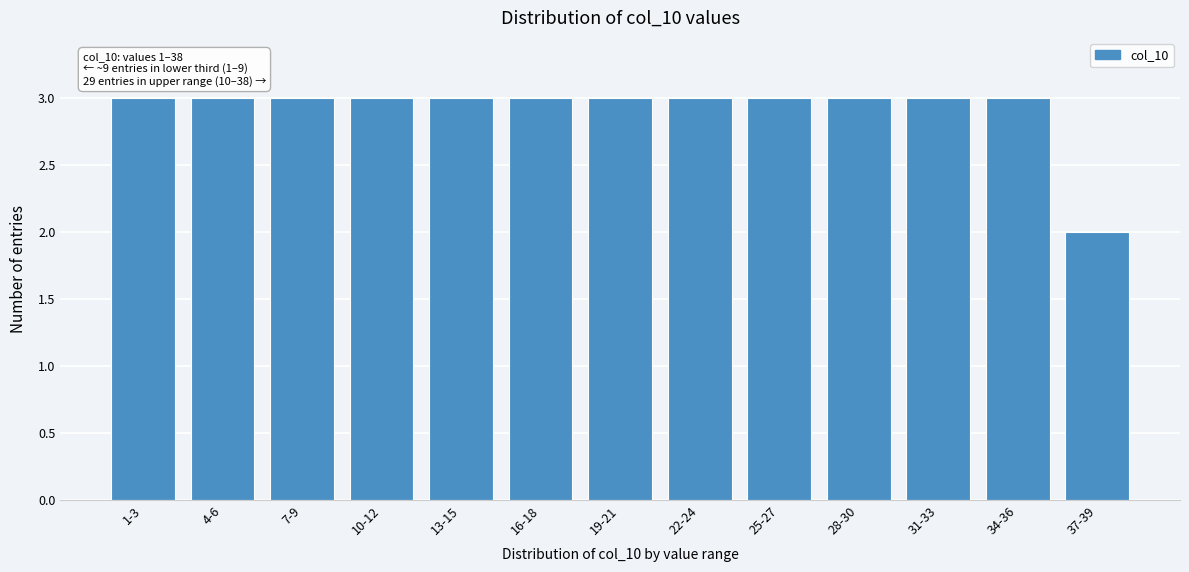

Reading left to right, transcribe all the data shown in this chart.

1-3=3	4-6=3	7-9=3	10-12=3	13-15=3	16-18=3	19-21=3	22-24=3	25-27=3	28-30=3	31-33=3	34-36=3	37-39=2